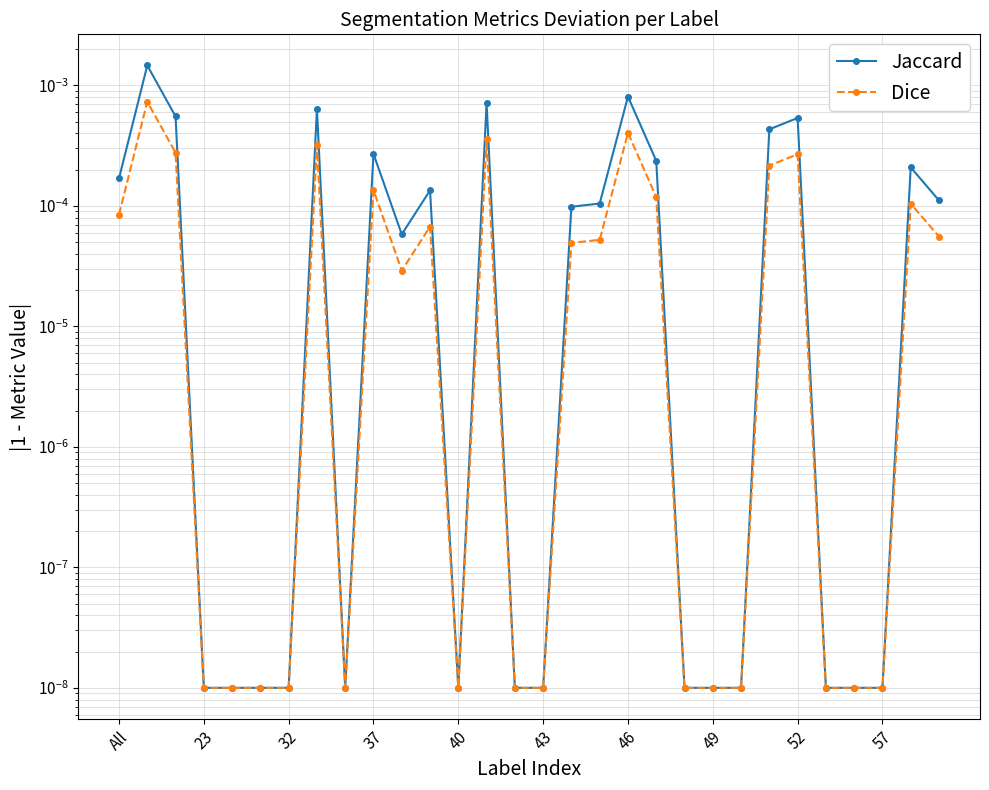

True or false: Dice and Jaccard intersect in this chart.

False